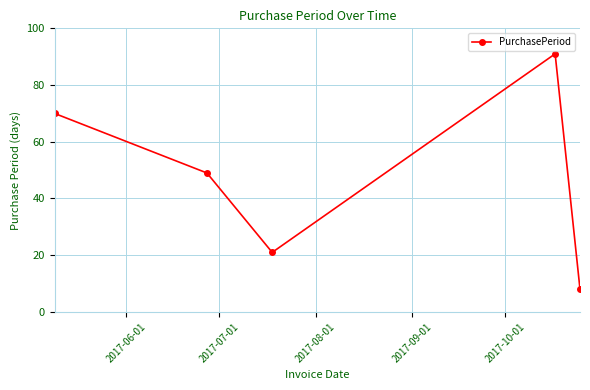

What is the difference between the maximum and second lowest values?

70